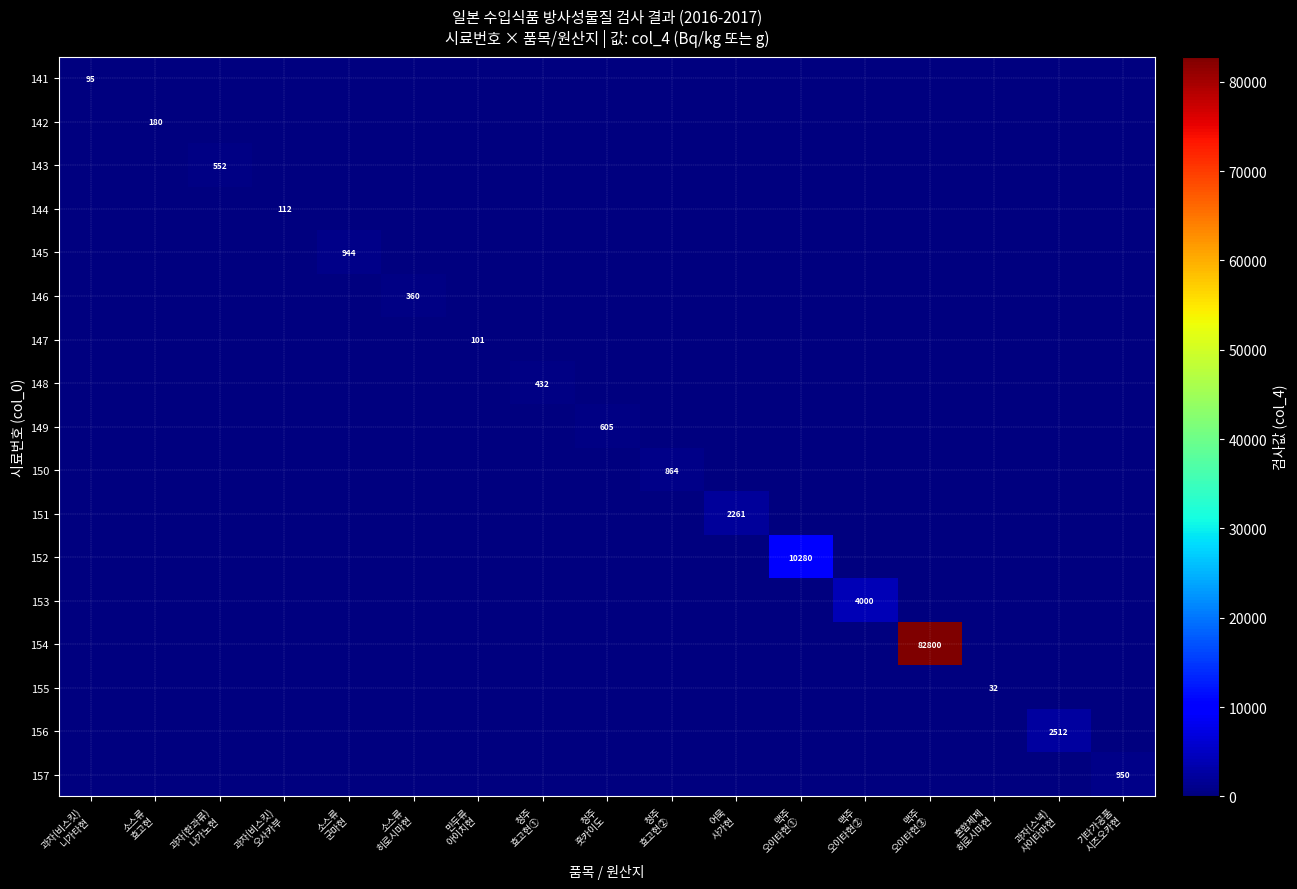

What is the maximum value for 148?

432.0